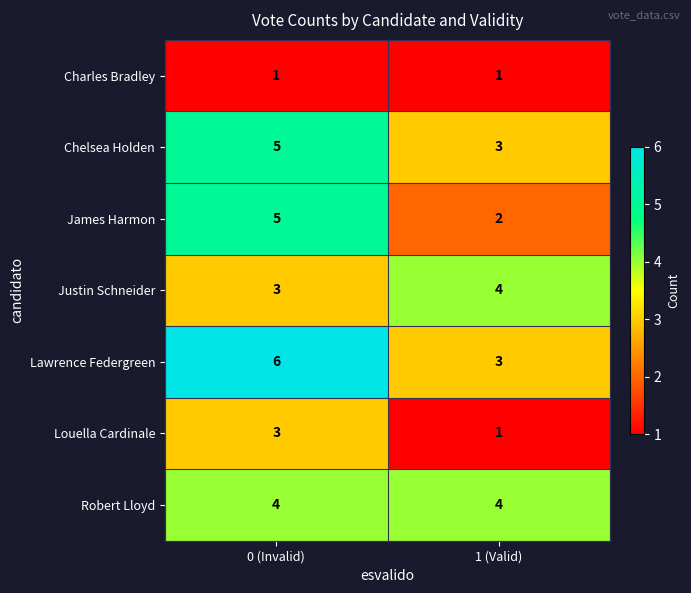

What is the sum of all Lawrence Federgreen values?

9